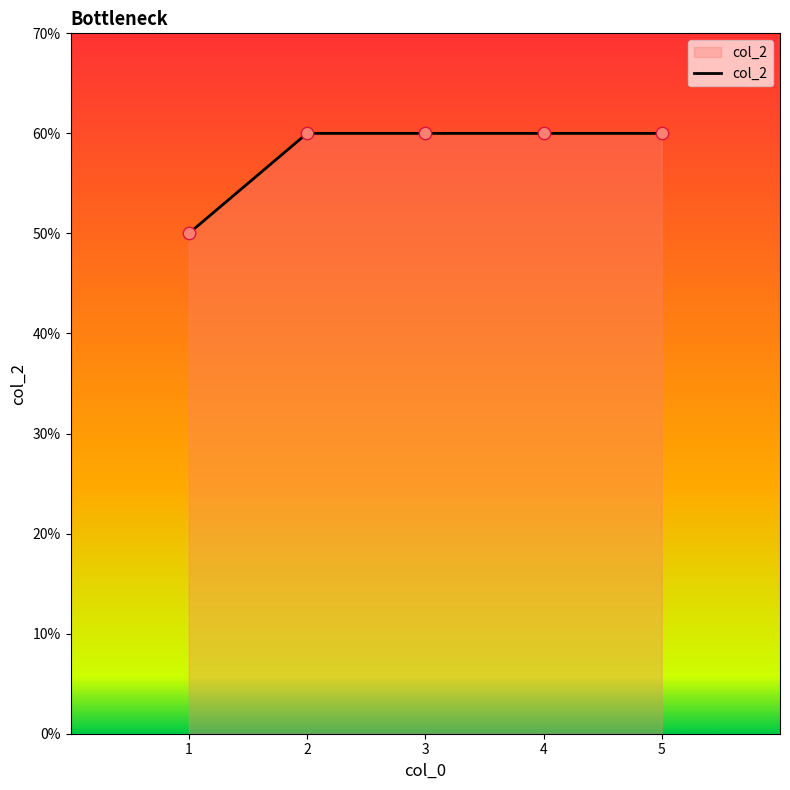

What is the ratio of the value at 2 to the value at 4?

1.0